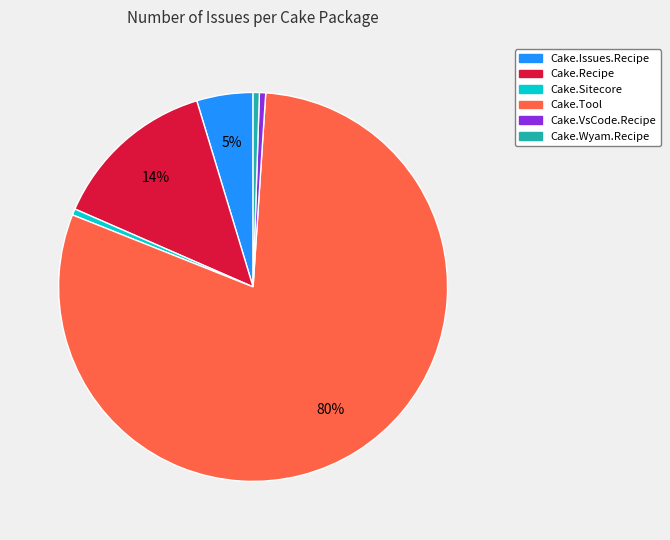

To the nearest percent, what is the average slice percentage?

17%